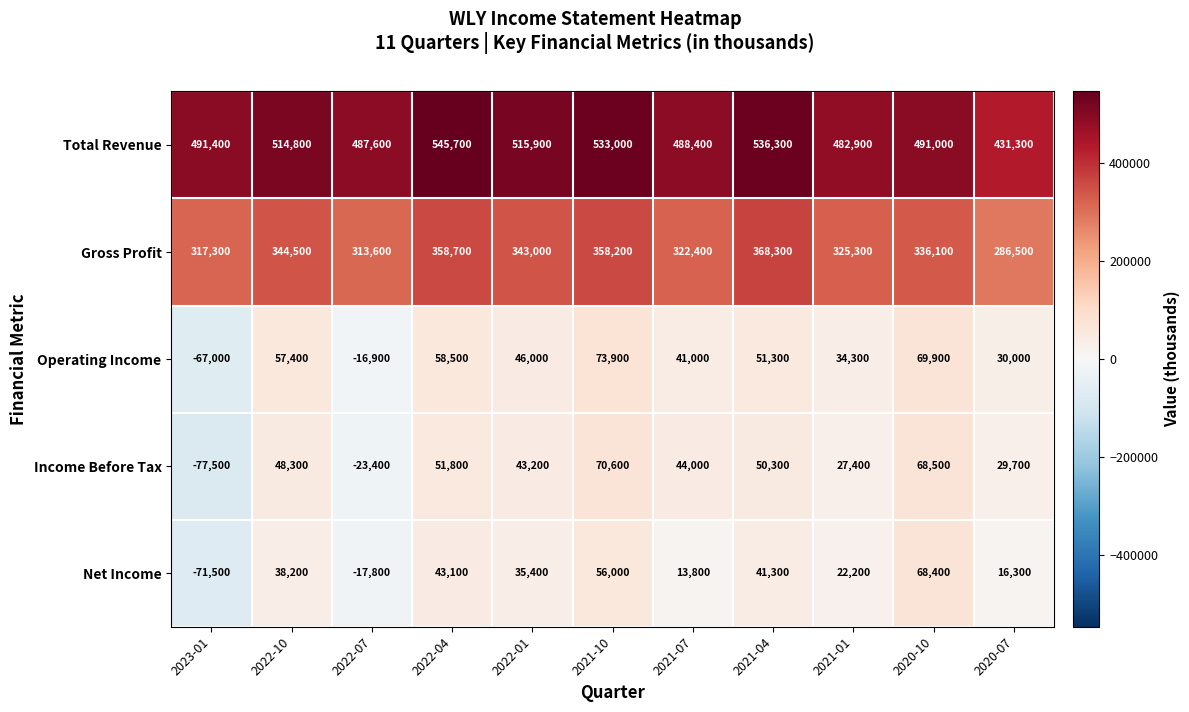

How many series are shown in this chart?

5